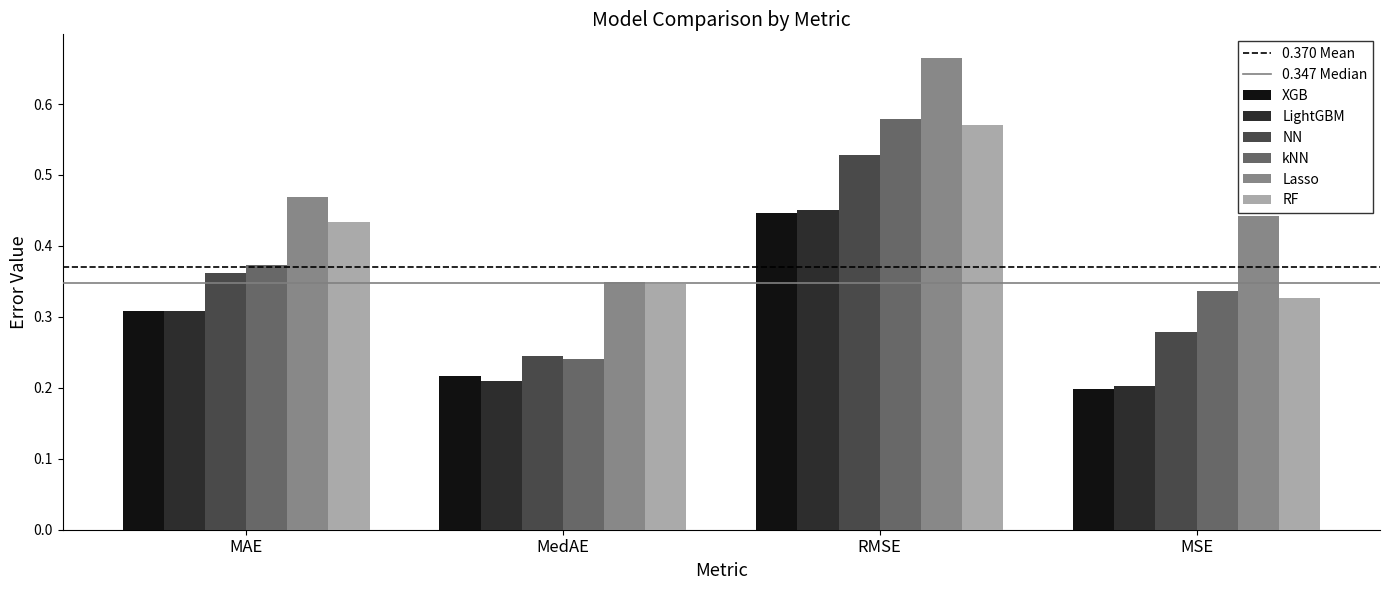

Which category has the highest value in the RF series?

RMSE